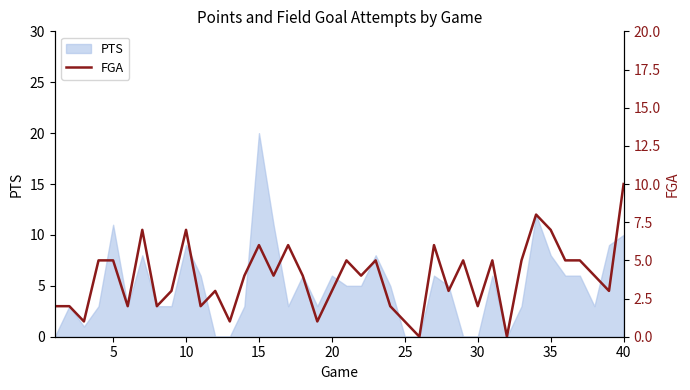

Reading left to right, extract all data points from this chart.

2	2	1	5	5	2	7	2	3	7	2	3	1	4	6	4	6	4	1	3	5	4	5	2	1	0	6	3	5	2	5	0	5	8	7	5	5	4	3	10